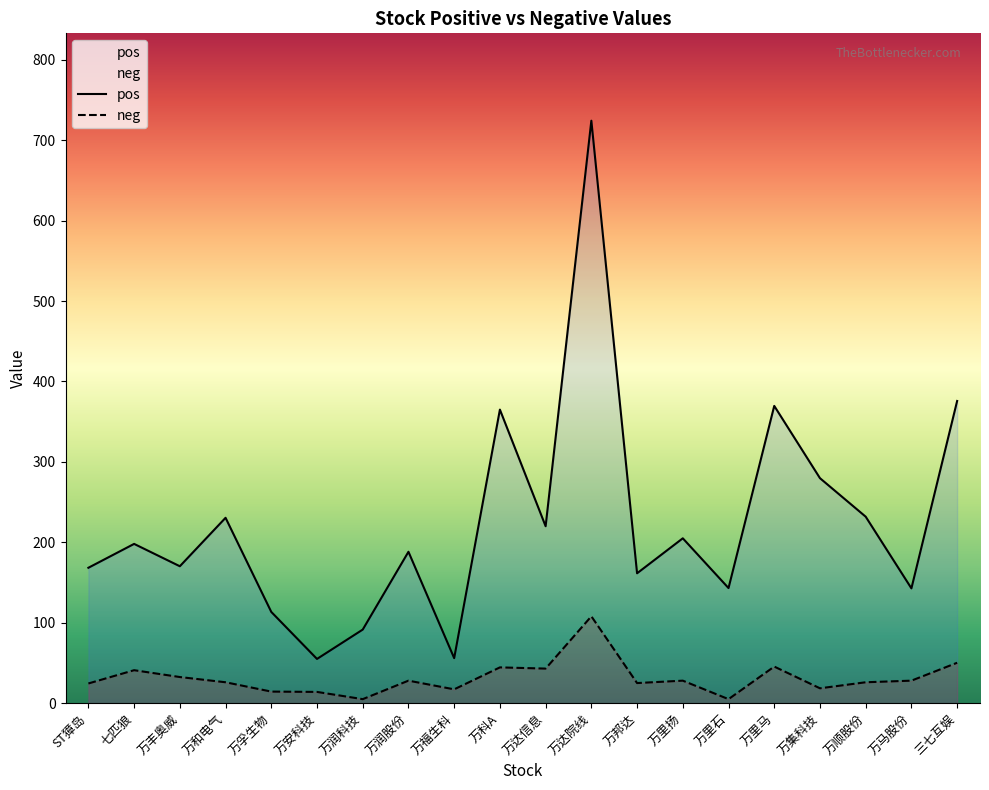

What is the value of the pos point at the 20th from the left?

375.8